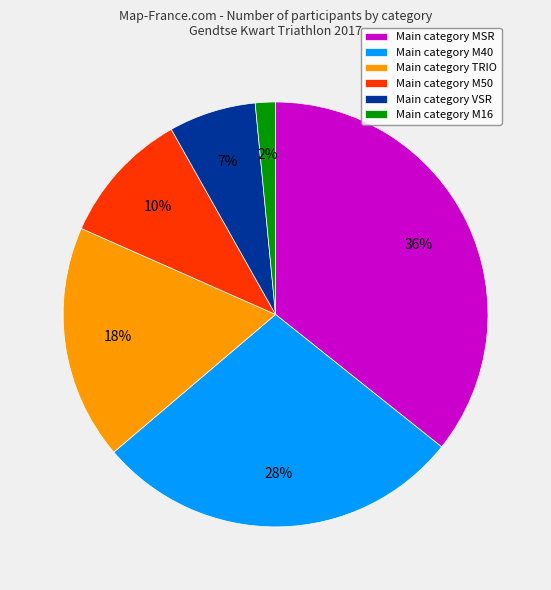

To the nearest percent, what is the average slice percentage?

17%